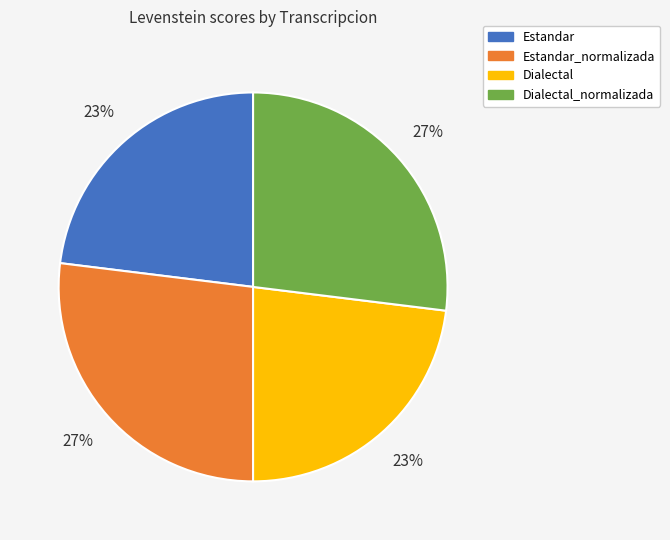

To the nearest percent, what portion does Estandar_normalizada represent?

27%